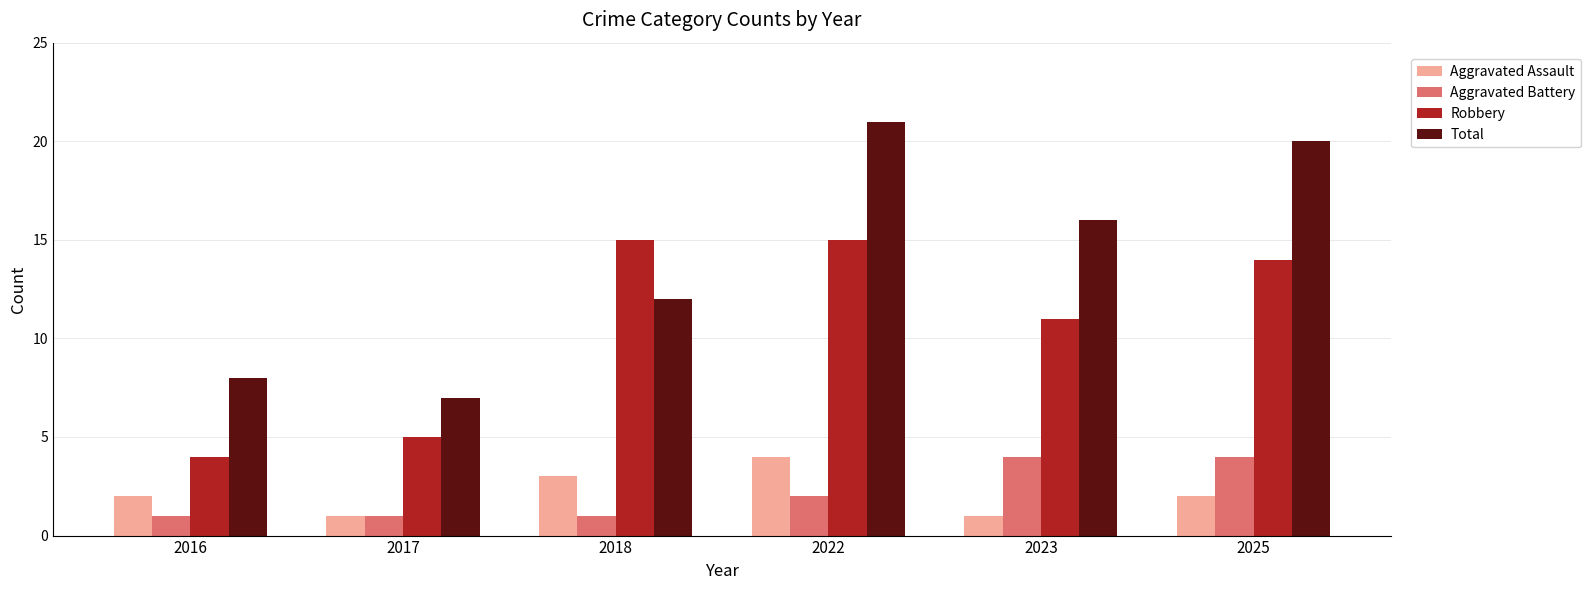

What is the value of the Aggravated Battery bar at the 1st from the left?

1